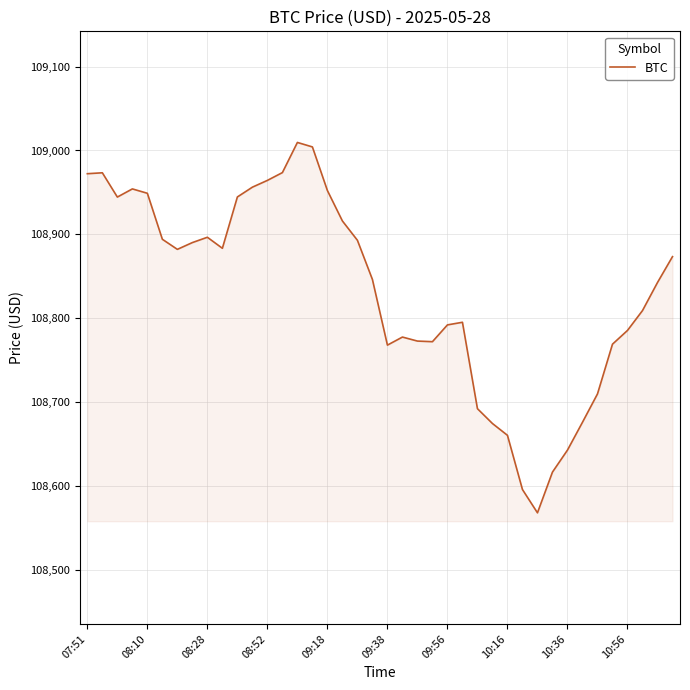

What is the difference between the maximum and minimum values?

441.8